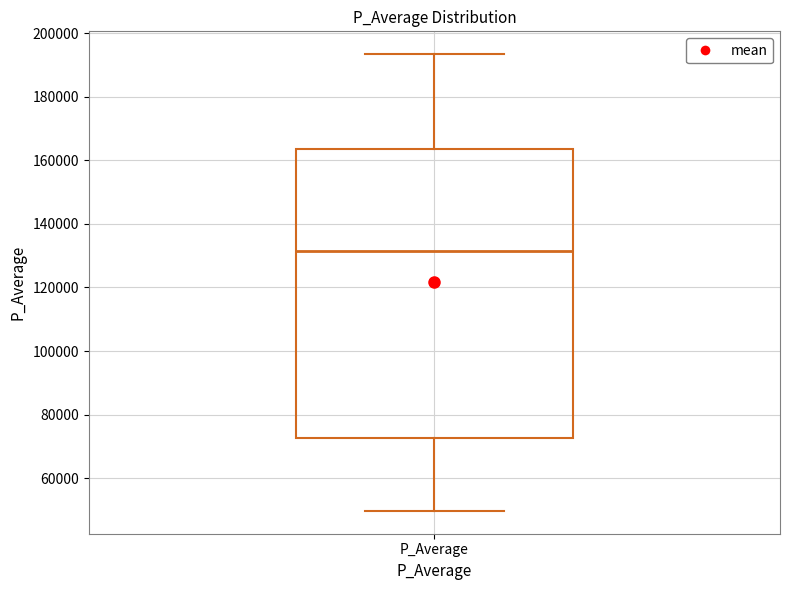

Read this box plot against the y-axis: the position of the median line, the range covered by the box, and the ends of both whiskers. The values are not printed on the chart, so give them approximately, as read against the axis.

median 132000, box 72000 to 164000, whiskers 50000 to 194000